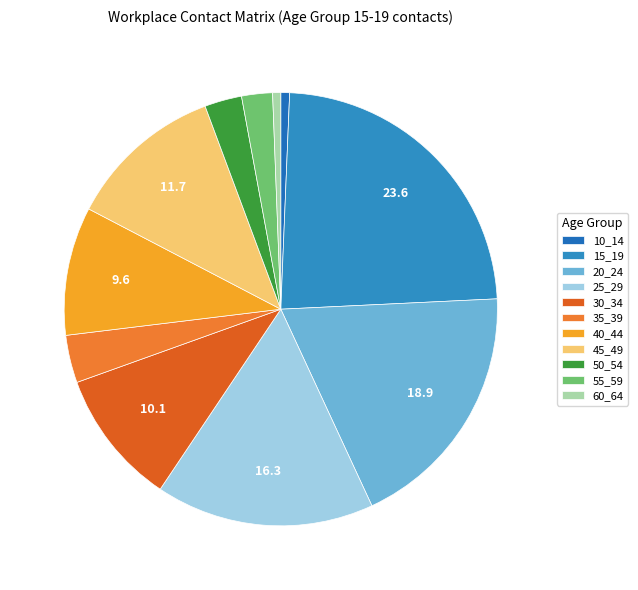

How many segments does this pie chart have?

11